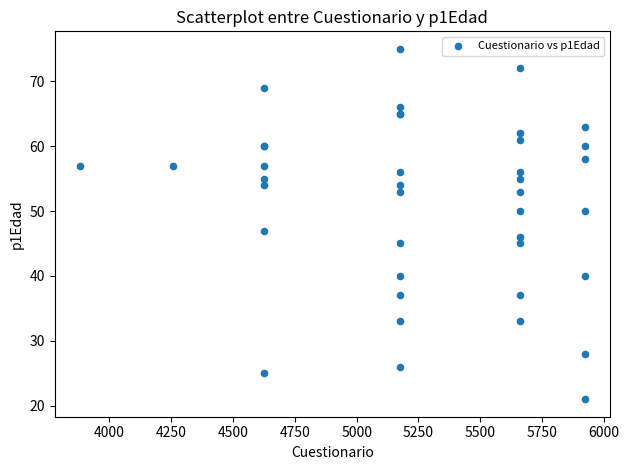

What Y value in the scatter plot is closest to 48?

47